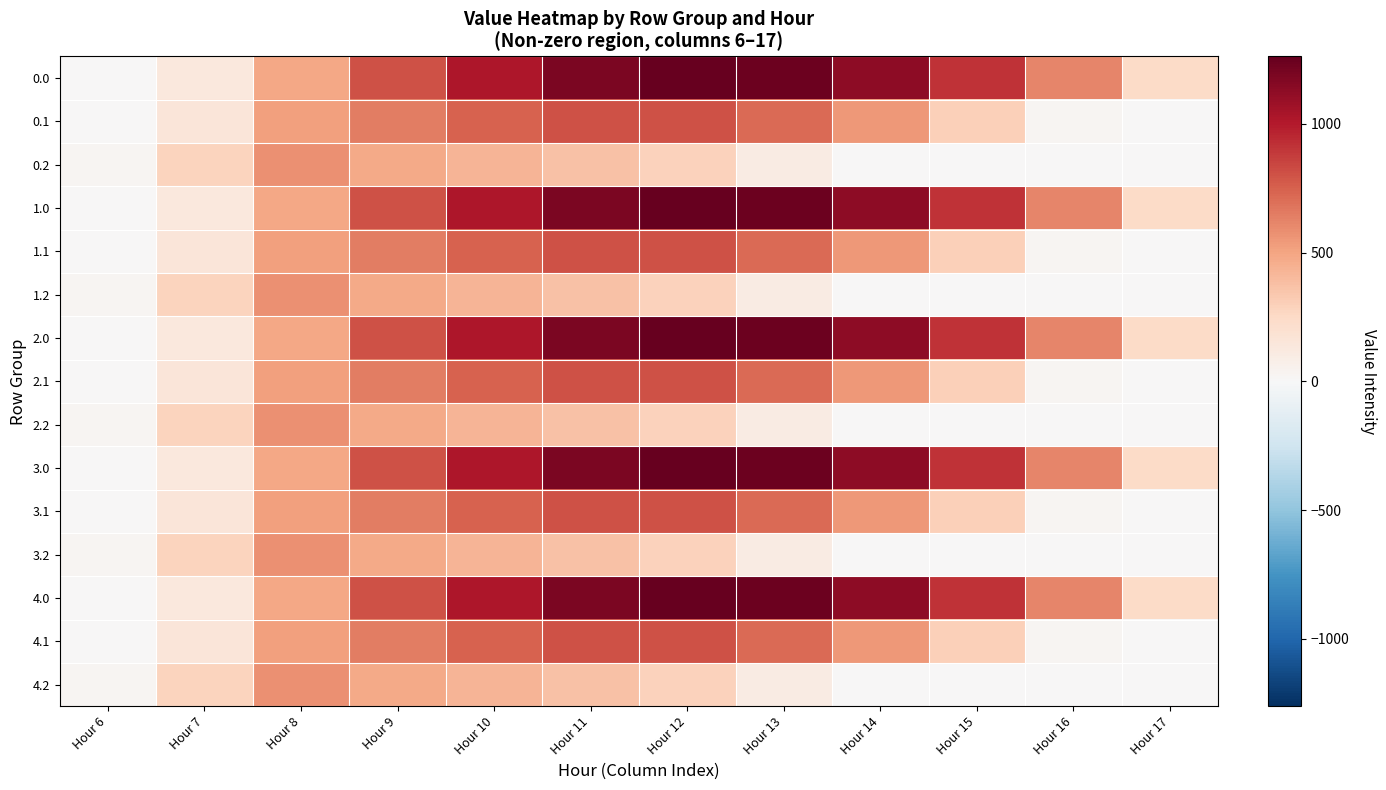

What is the maximum value shown in the chart?

1261.6